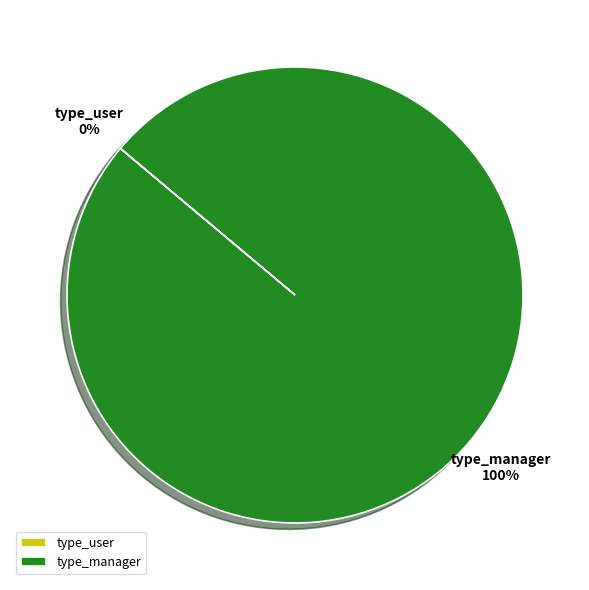

What is the majority slice?

type_manager